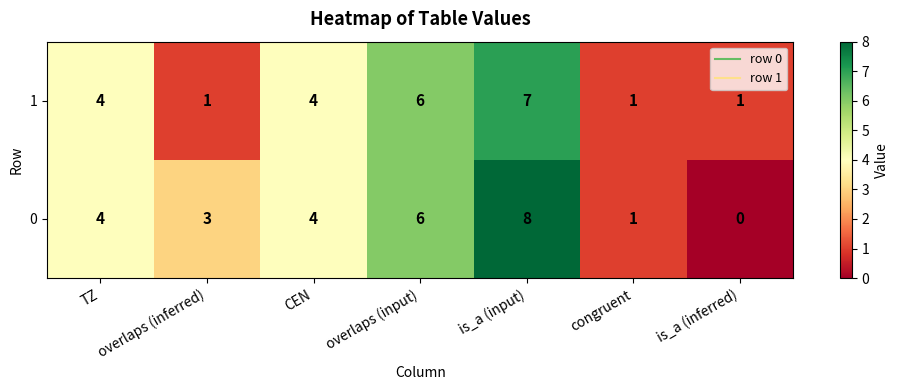

What is the sum of the 1 values at is_a (inferred) and TZ?

5